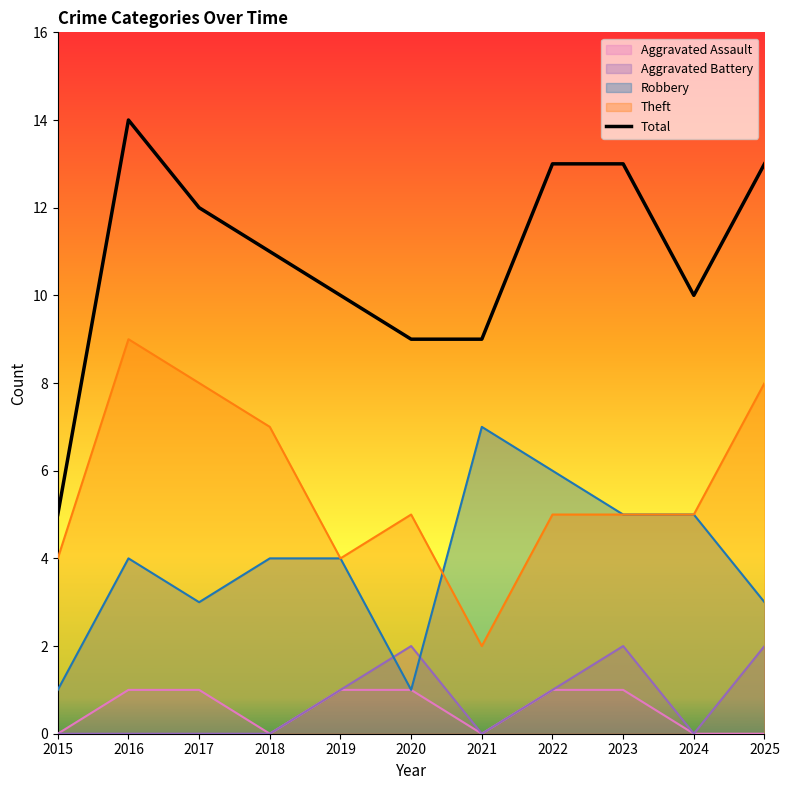

Reading right to left, transcribe all the data shown in this chart.

2025=13	2024=10	2023=13	2022=13	2021=9	2020=9	2019=10	2018=11	2017=12	2016=14	2015=5